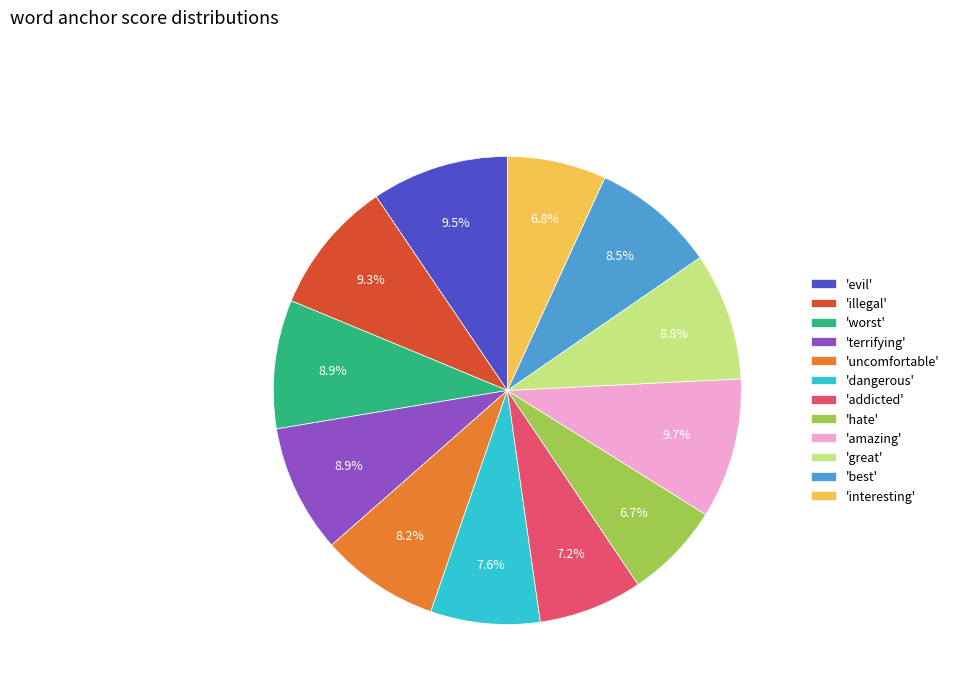

Is there any slice that represents more than half of the pie?

No